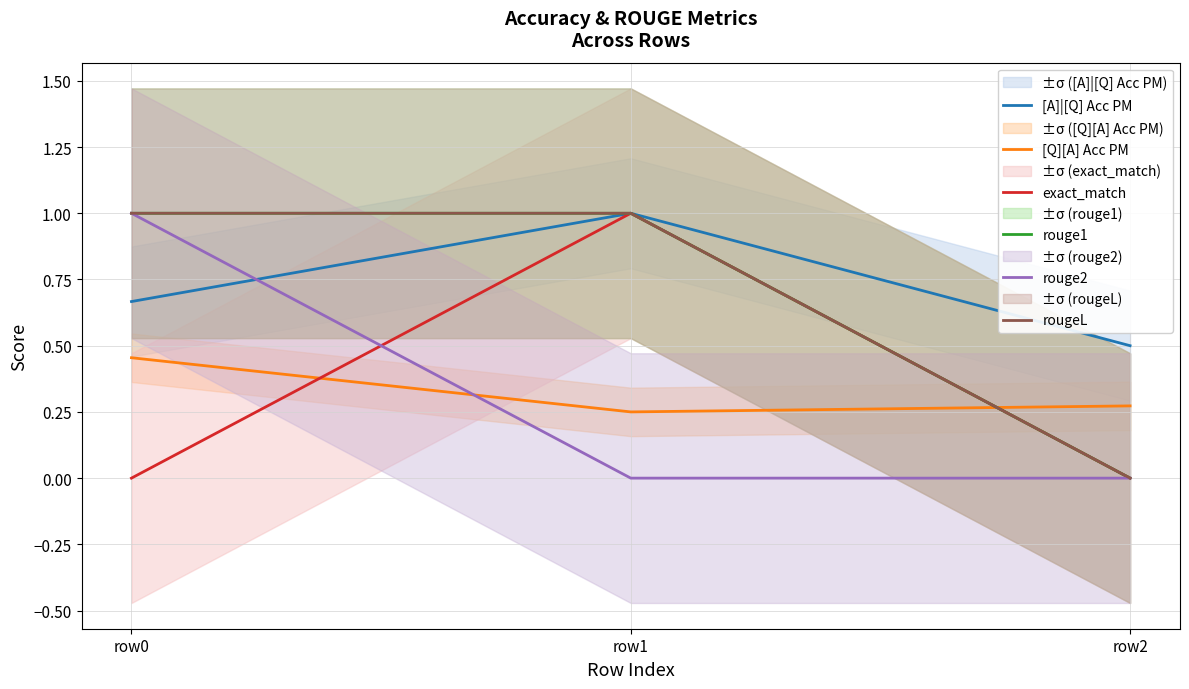

Reading left to right, list all the values displayed in this chart.

[A]|[Q] Acc PM: 0.7	1.0	0.5
[Q][A] Acc PM: 0.5	0.2	0.3
exact_match: 0.0	1.0	0.0
rouge1: 1.0	1.0	0.0
rouge2: 1.0	0.0	0.0
rougeL: 1.0	1.0	0.0